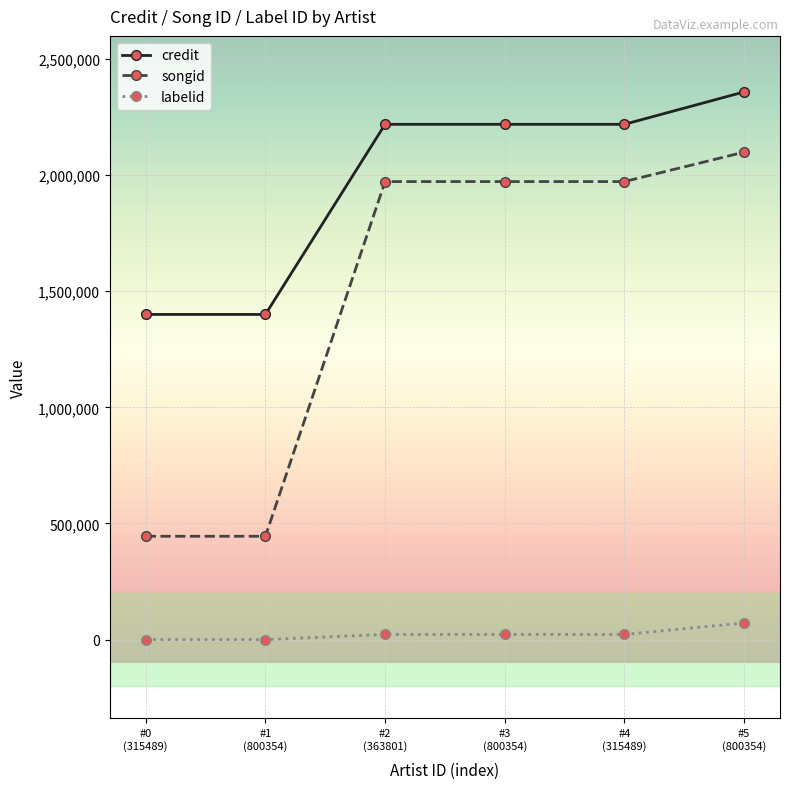

List the series in order of their overall mean, lowest first.

labelid, songid, credit